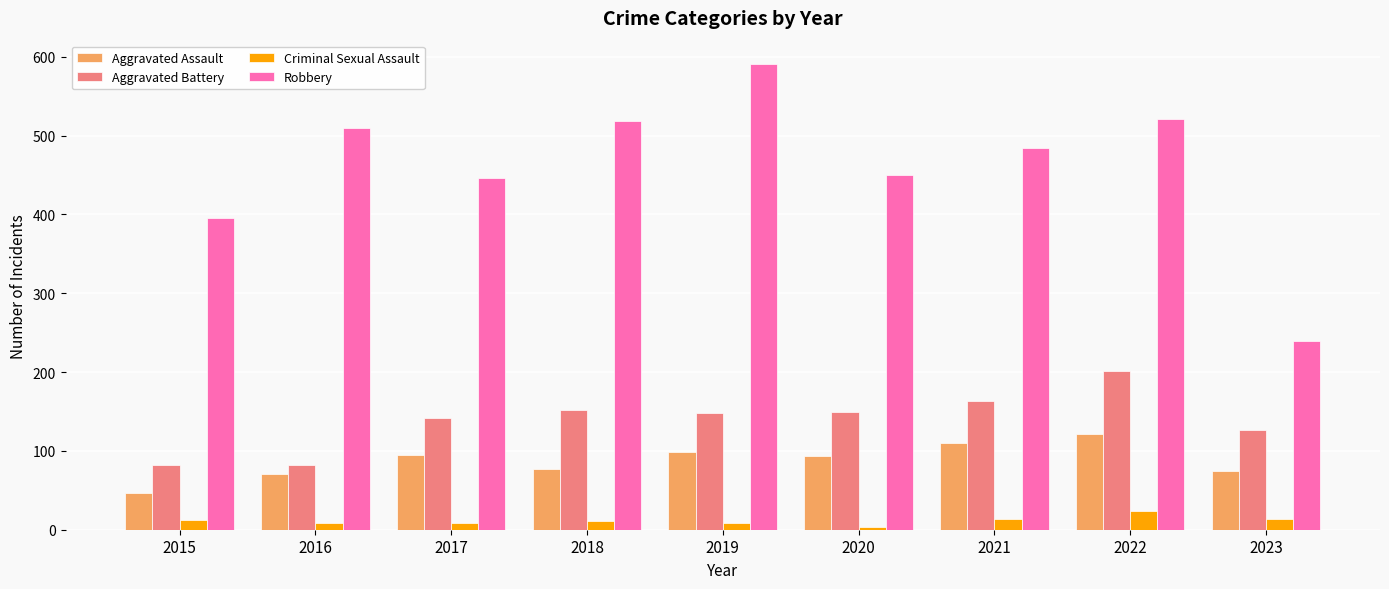

True or false: Criminal Sexual Assault has a value of 8 at 2016.

True